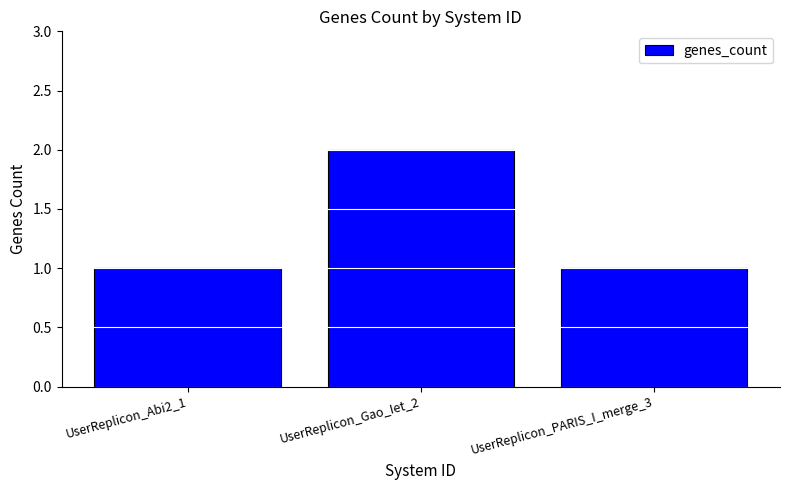

Reading left to right, transcribe all the data shown in this chart.

1	2	1